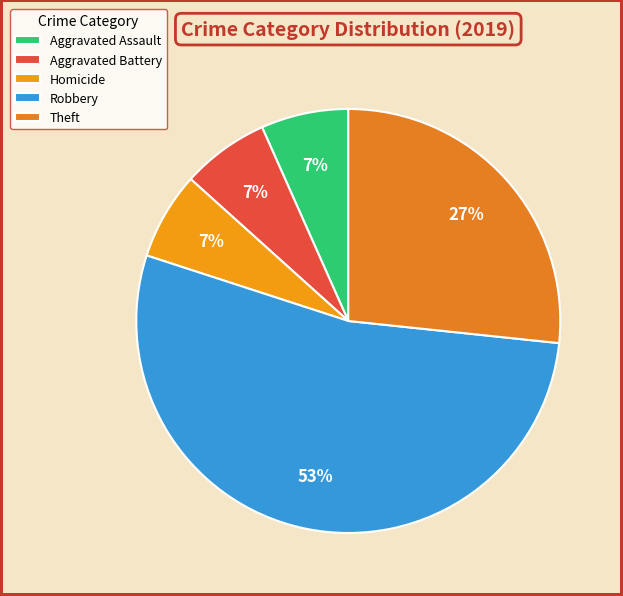

Which category has the biggest portion of the pie?

Robbery